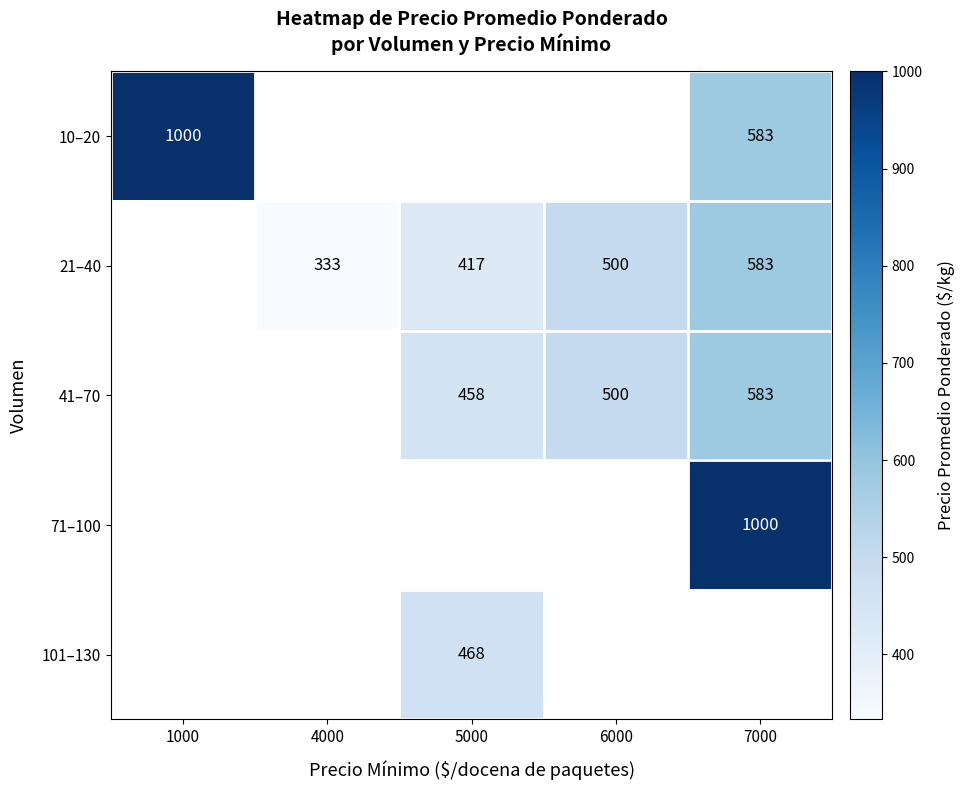

At how many categories does at least one series exceed 390?

4